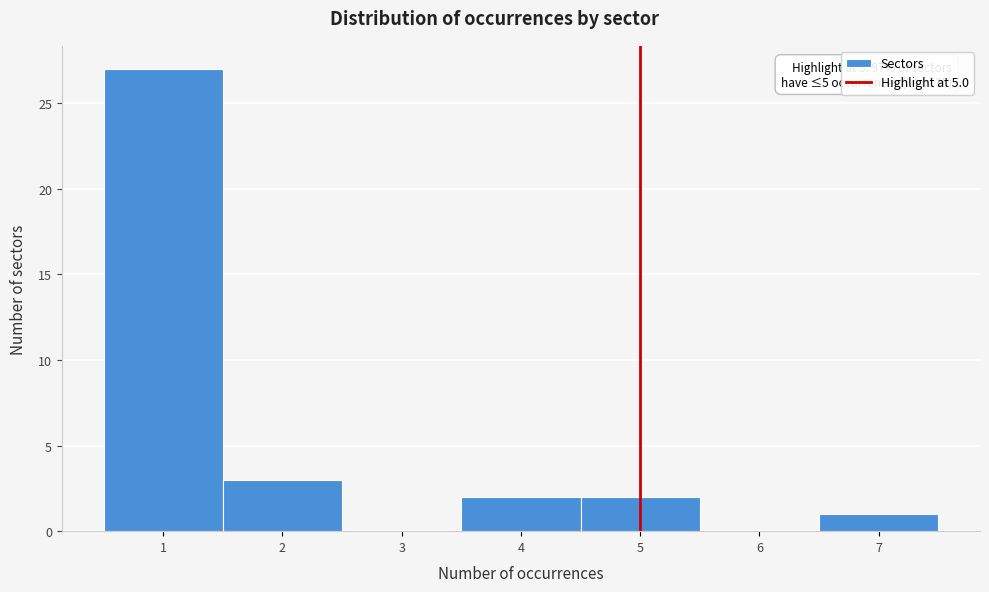

Which range on the x-axis has the tallest bar?

0.5 to 1.5